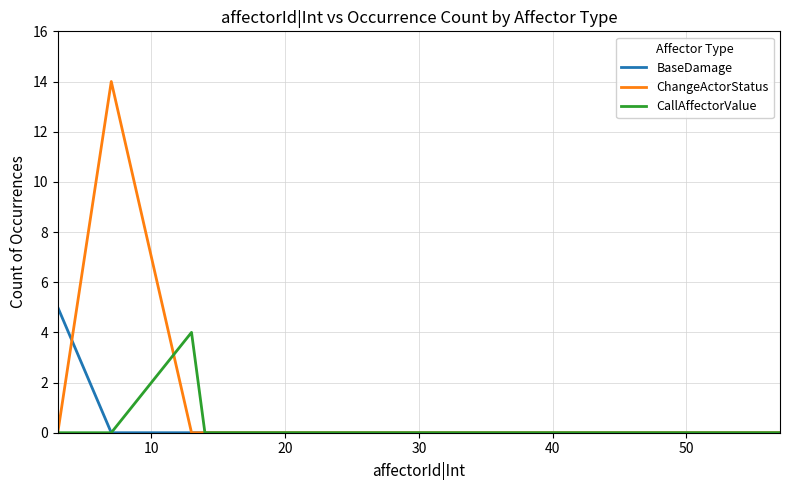

What is the greatest value displayed?

14